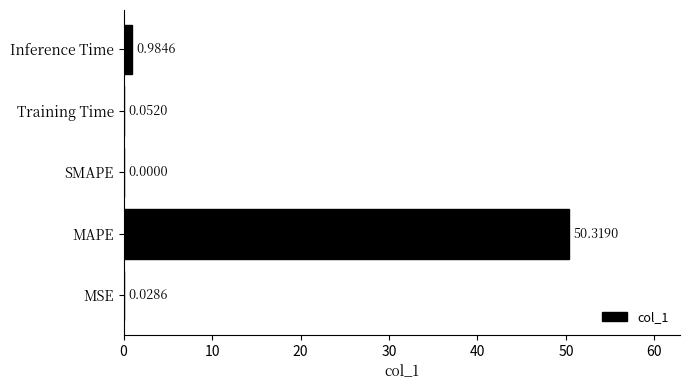

What is the change in value from MAPE to SMAPE?

-50.3